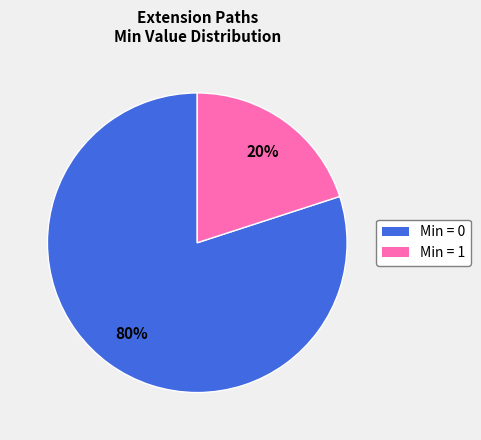

To the nearest percent, what is the average slice percentage?

50%